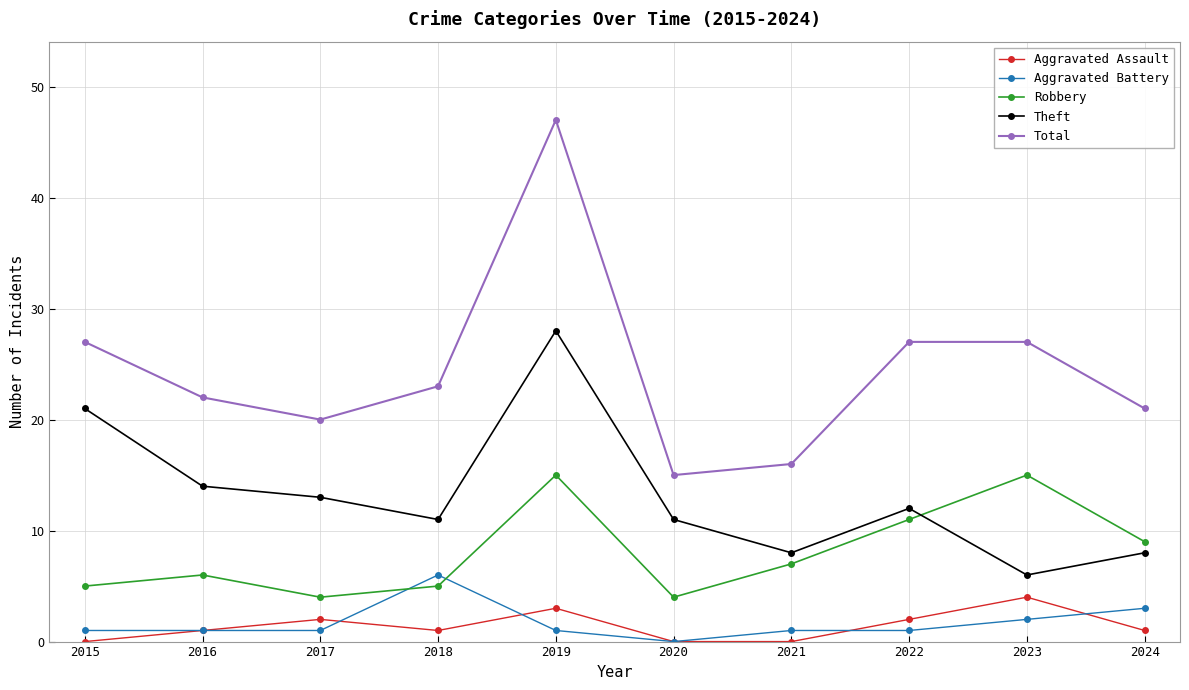

True or false: Robbery and Total cross at least once.

False